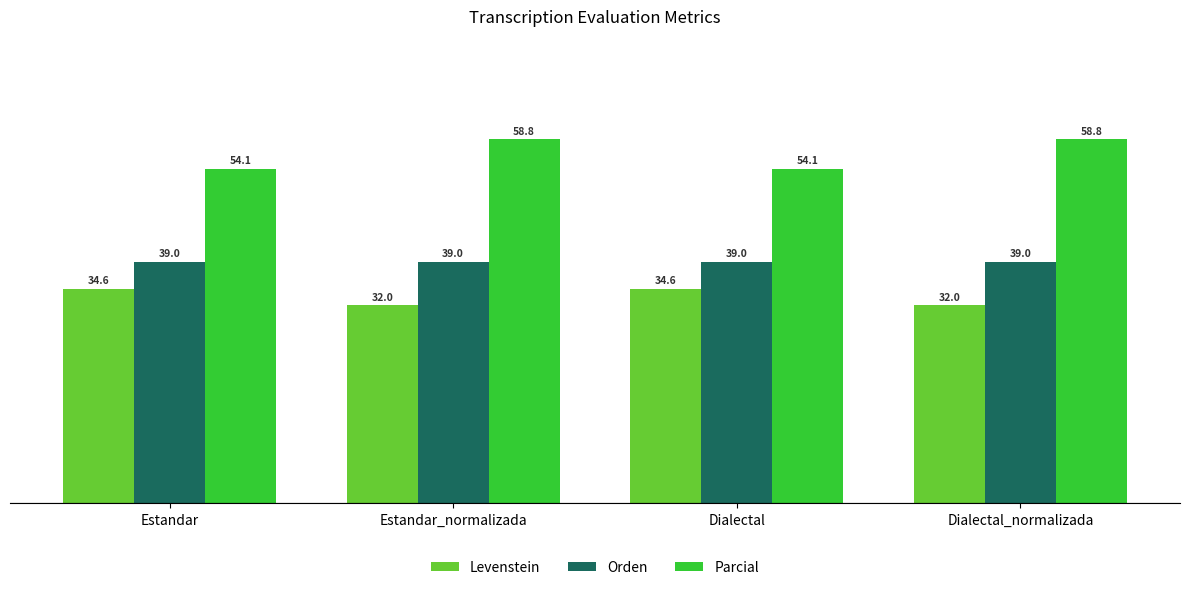

What is the spread (max minus min) of values at Dialectal_normalizada?

26.8